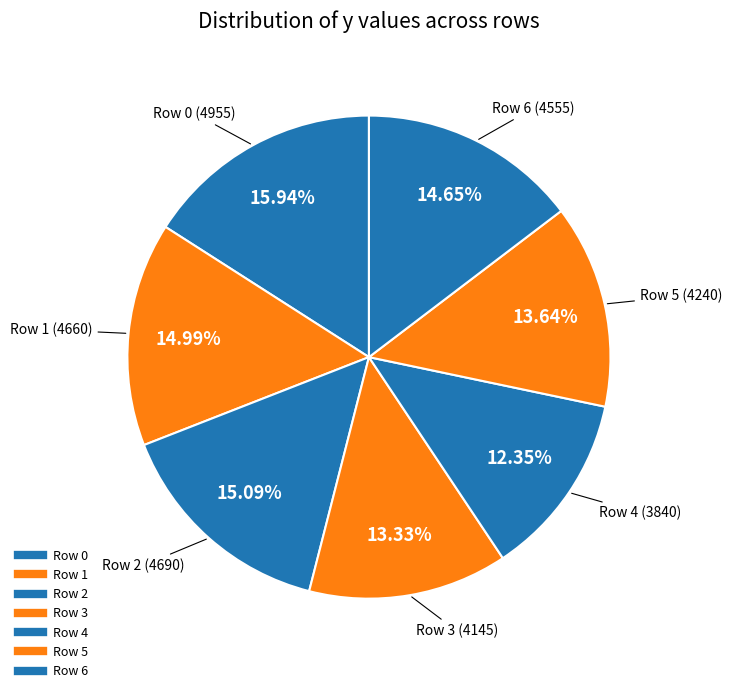

How many slices are in this pie chart?

7